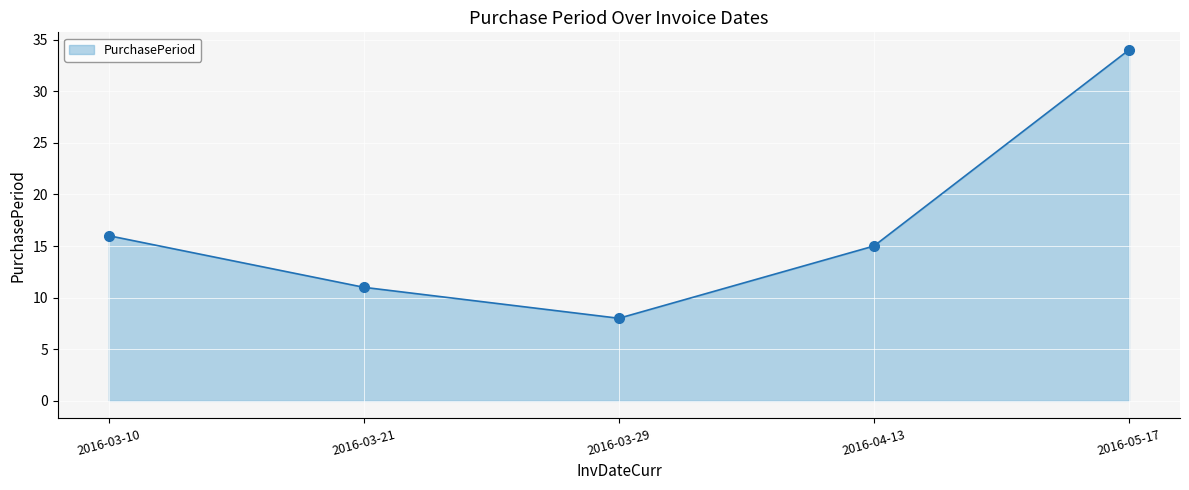

What is the change in value from 2016-03-10 to 2016-03-29?

-8